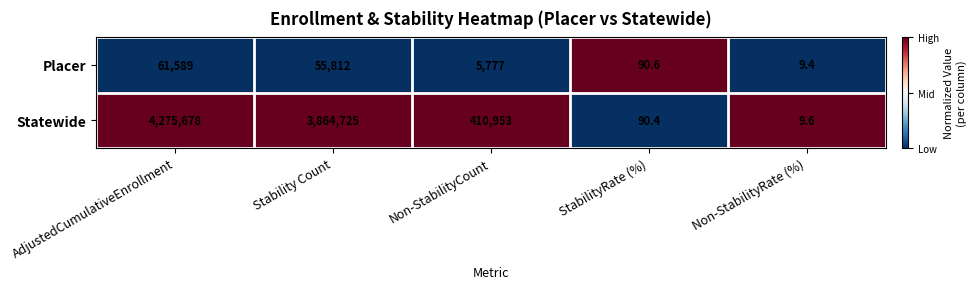

List the series in order of their overall mean, lowest first.

Placer, Statewide